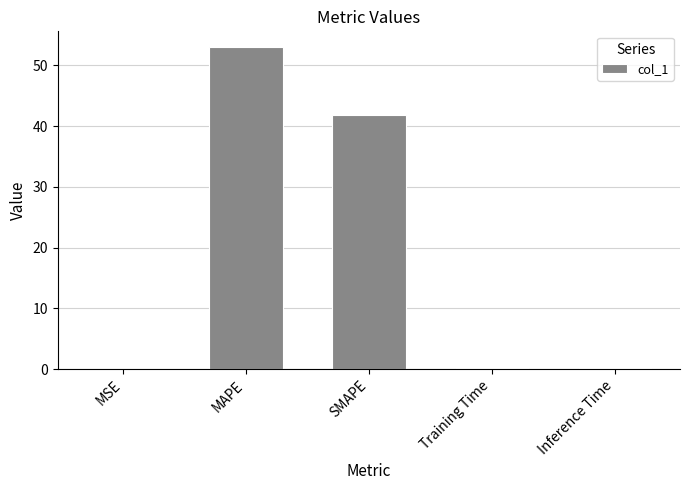

Which category has the highest value across all series?

MAPE